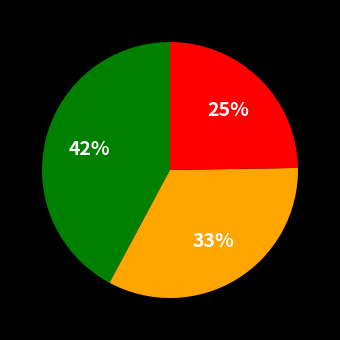

Count the number of slices in the pie.

3